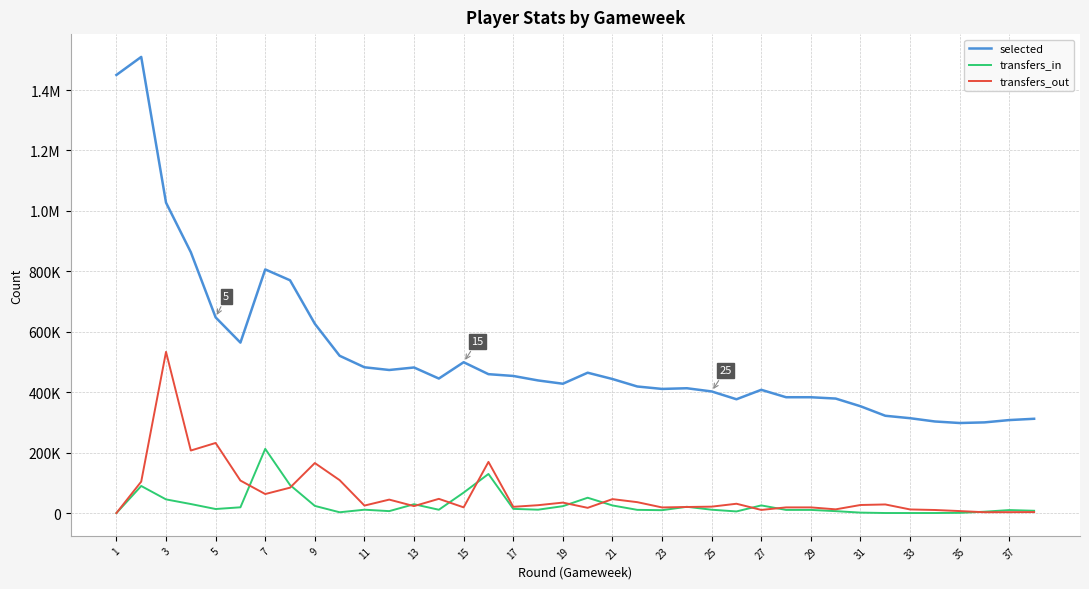

Does the chart have visible grid lines?

Yes